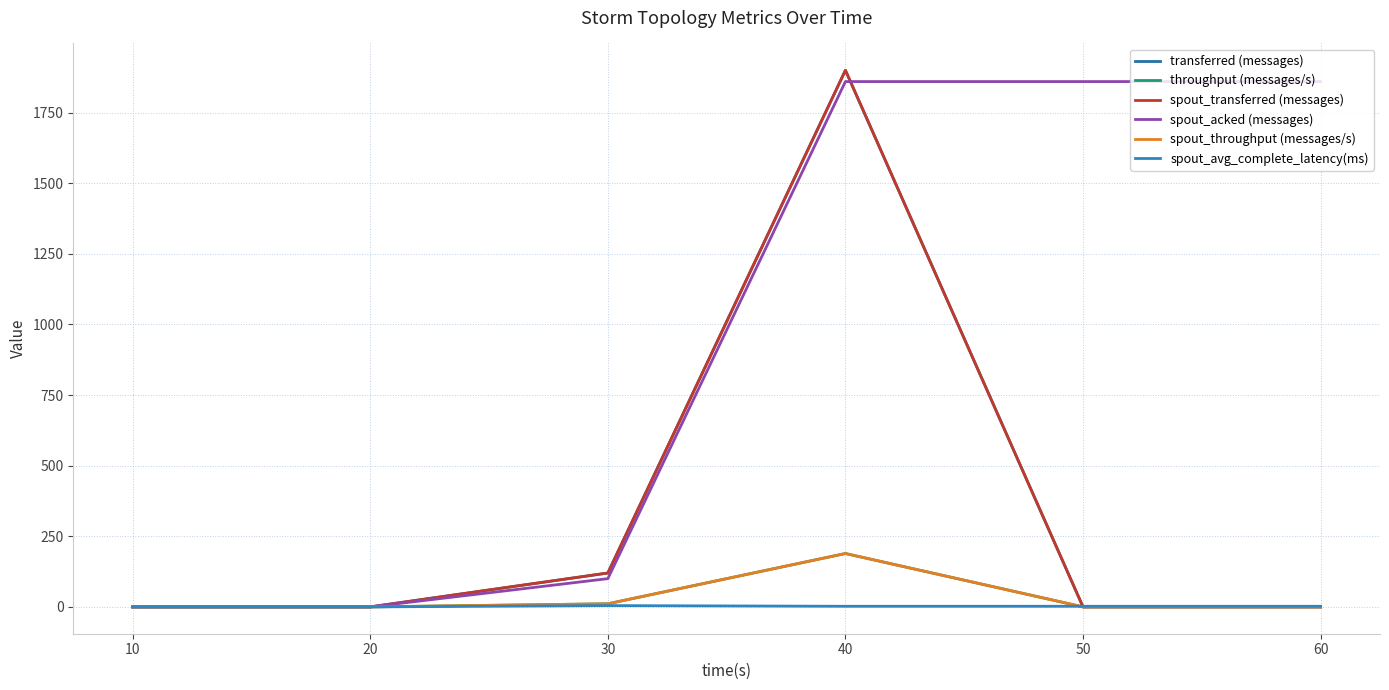

Does the chart have visible grid lines?

Yes